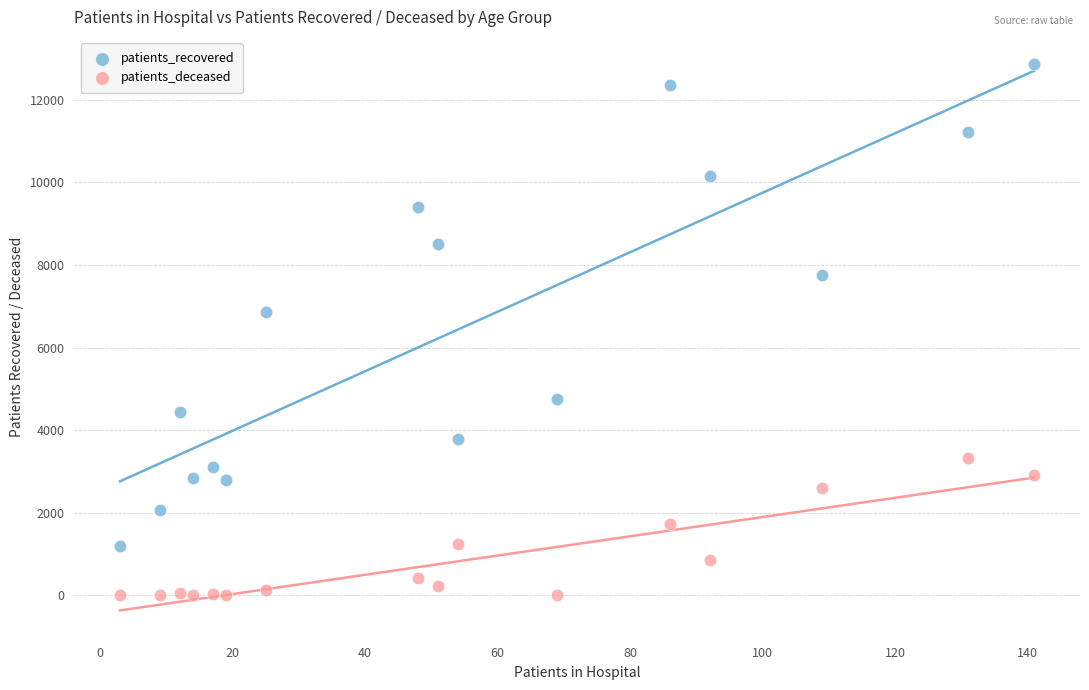

Across all data points, what is the range of X values (max minus min)?

138